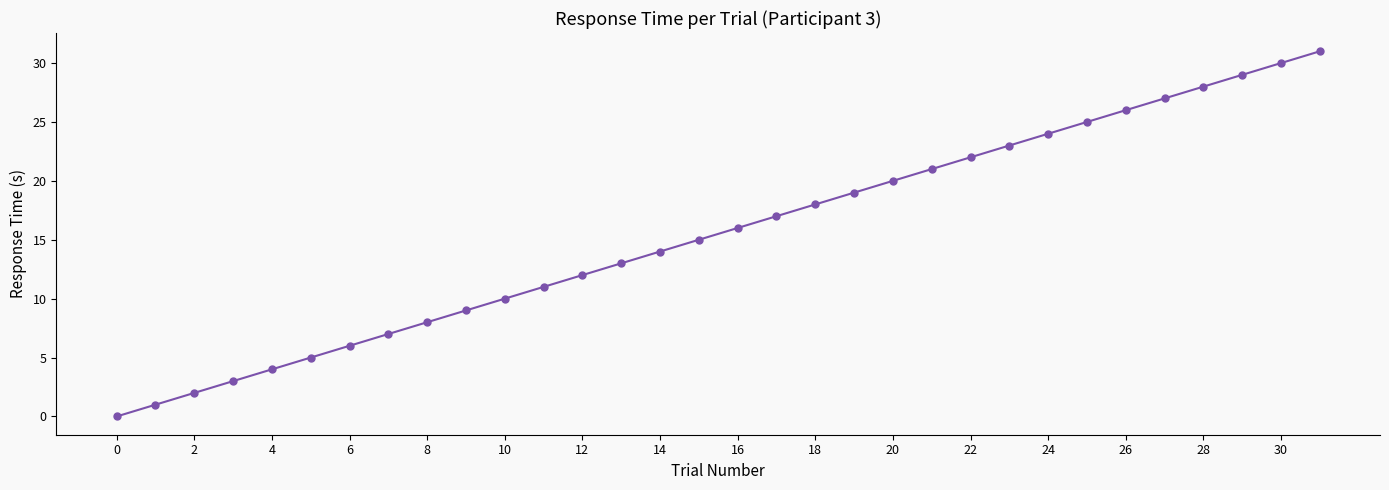

What is the sum of all values?

496